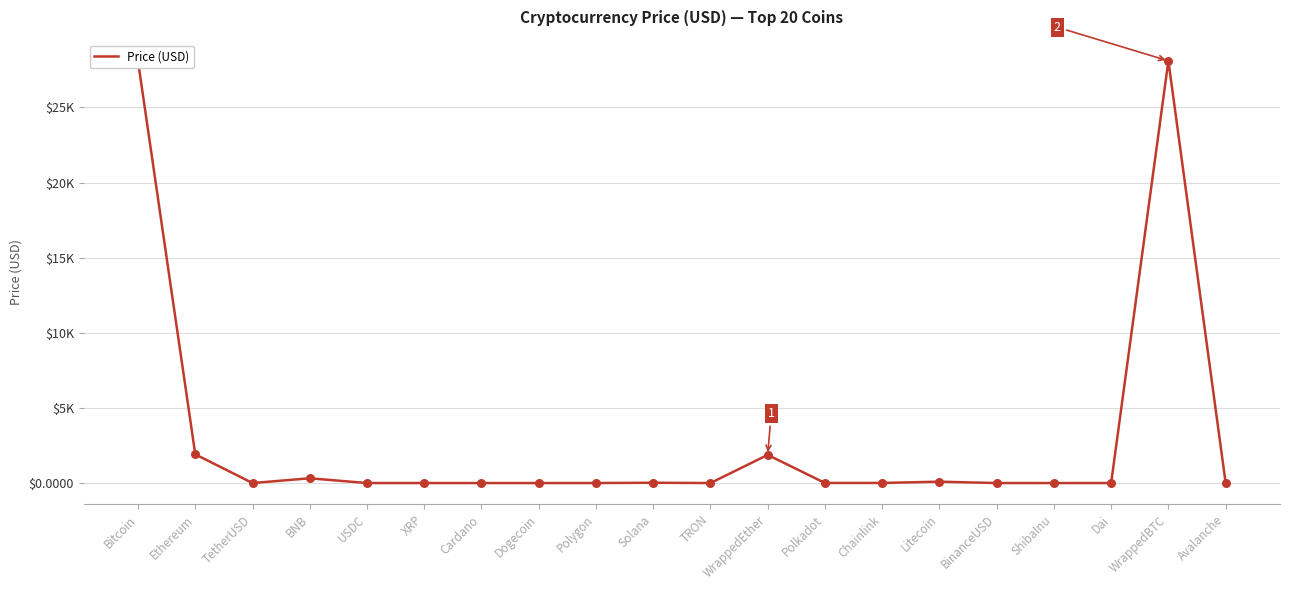

Approximately how many times larger is the value at Bitcoin compared to Dai?

27957.4